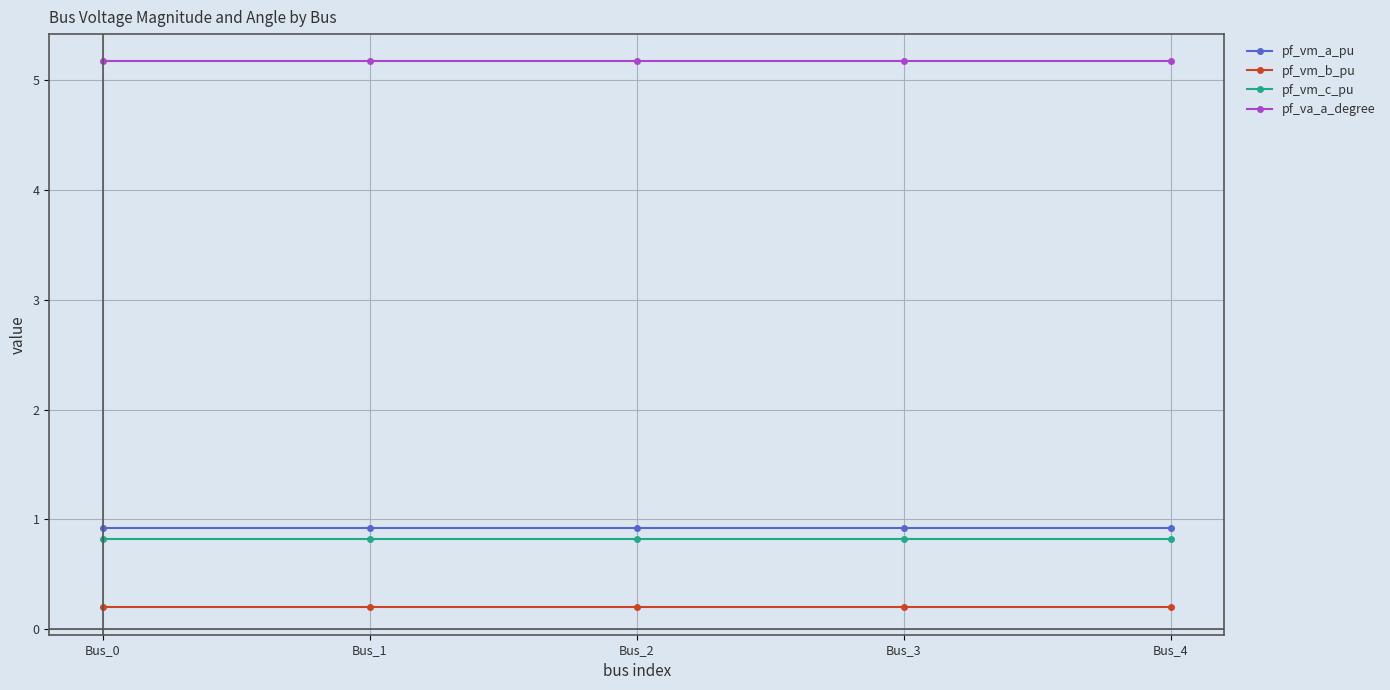

Does the chart have visible grid lines?

Yes